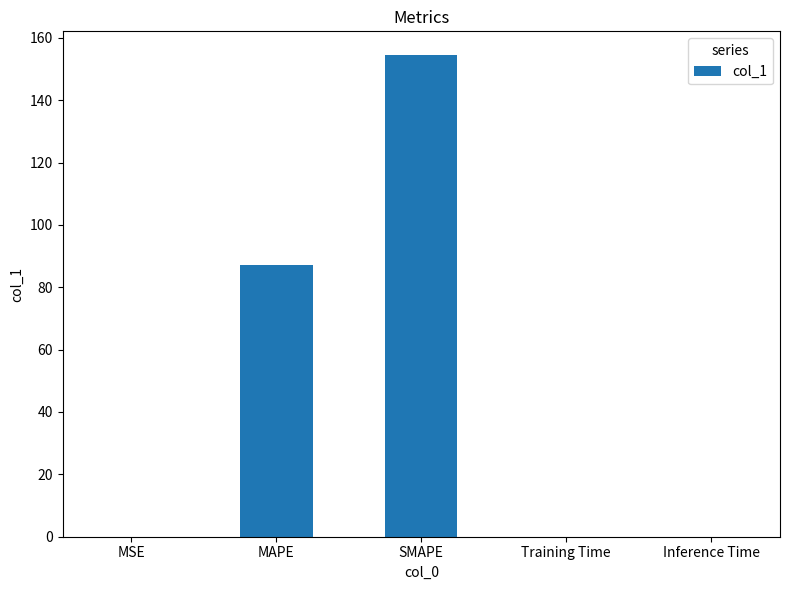

The value at SMAPE is 154.4. True or false?

True